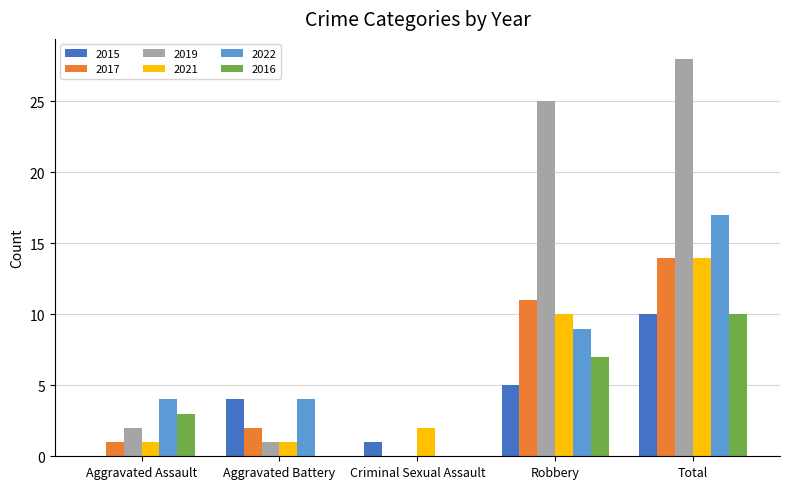

How many groups of bars are there?

5